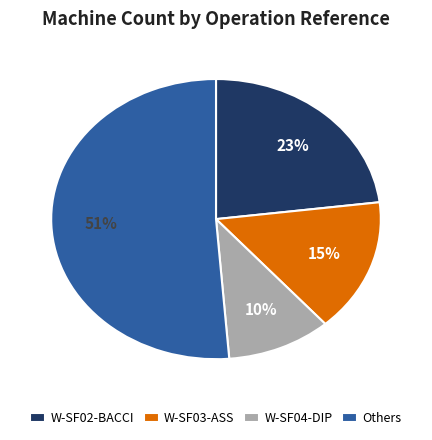

How many segments does this pie chart have?

4